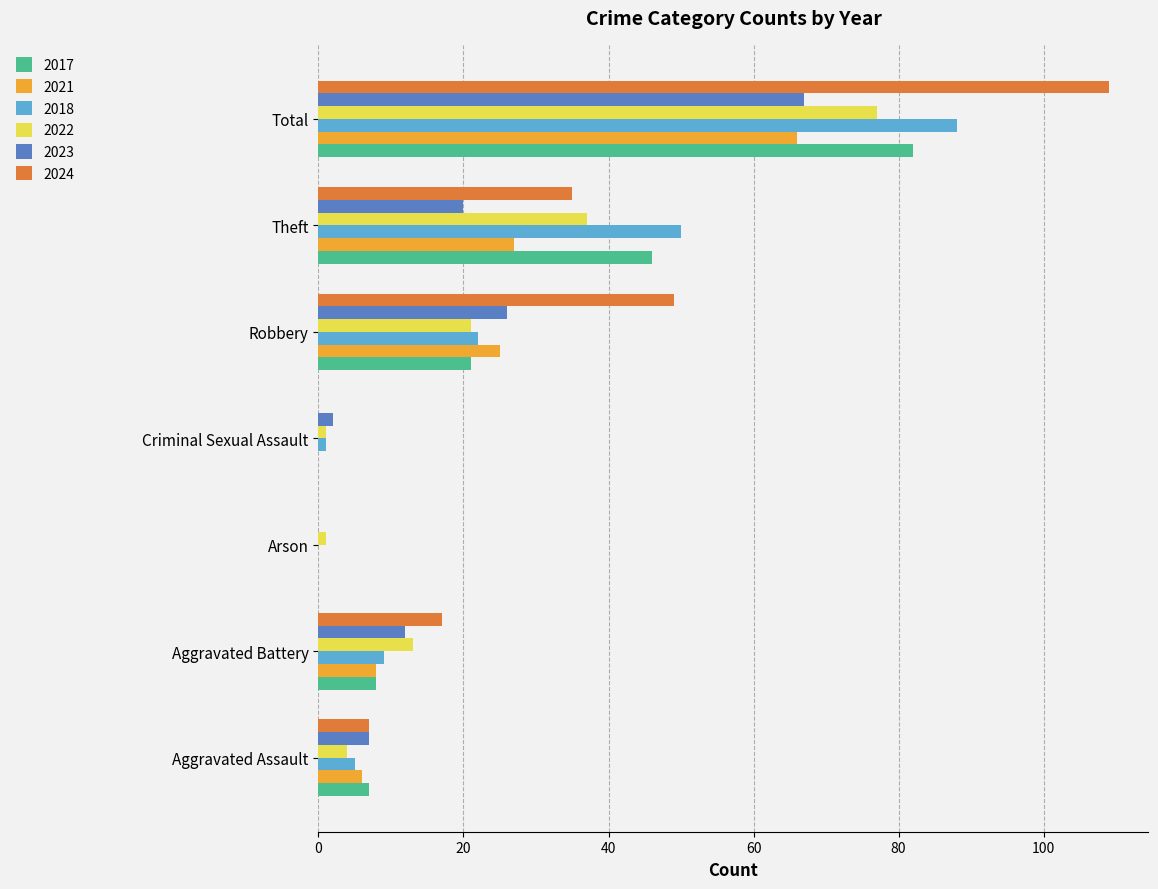

How many categories are shown in the chart?

7